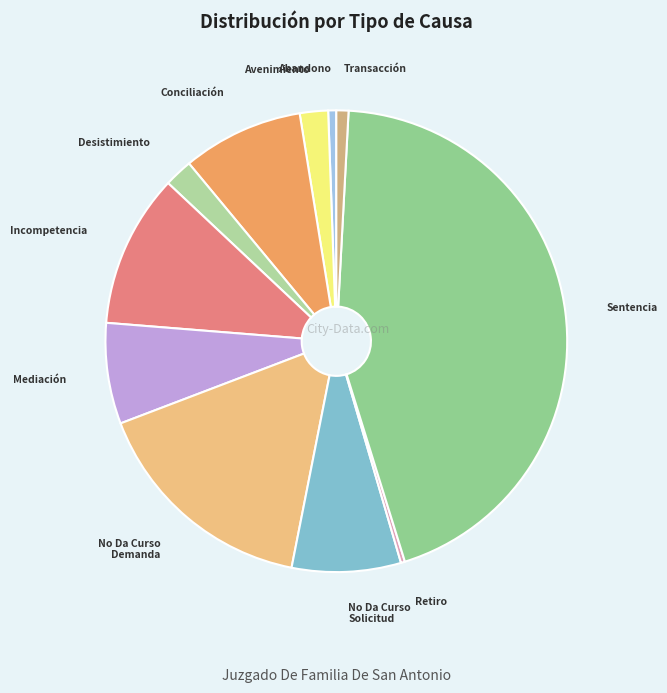

Is the sum of No Da Curso Solicitud and Desistimiento greater than half?

No